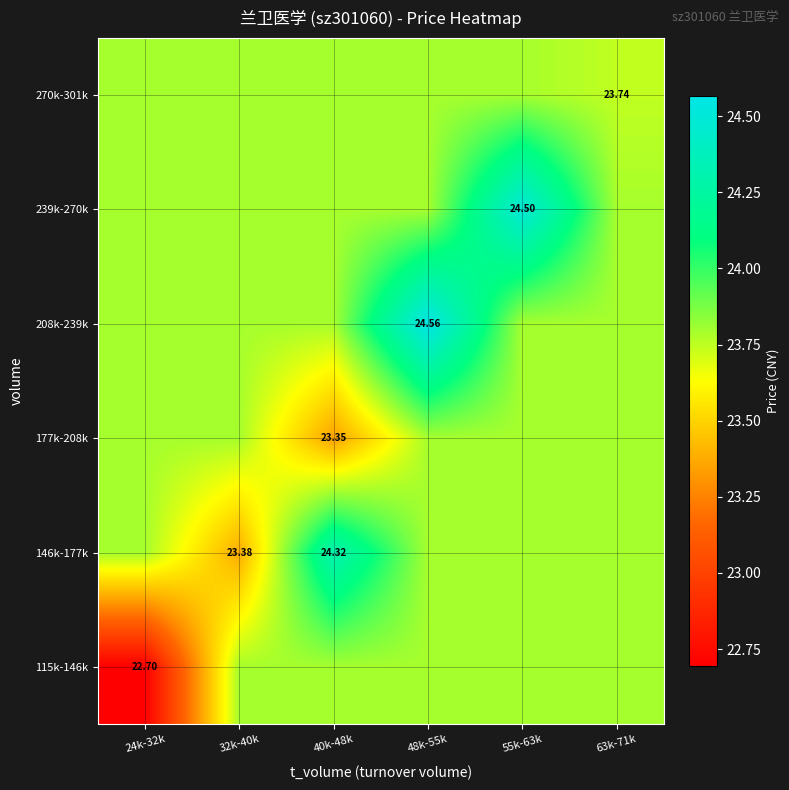

What is the total value across all series at 40k-48k?

142.8